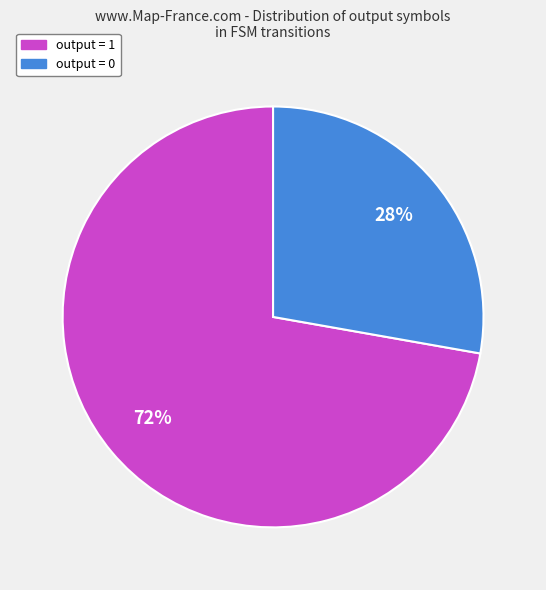

What percentage is the output = 0 slice, to the nearest percent?

28%